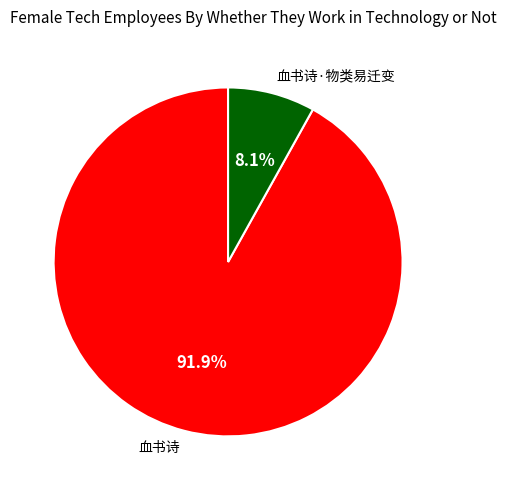

Does any single category account for the majority?

Yes